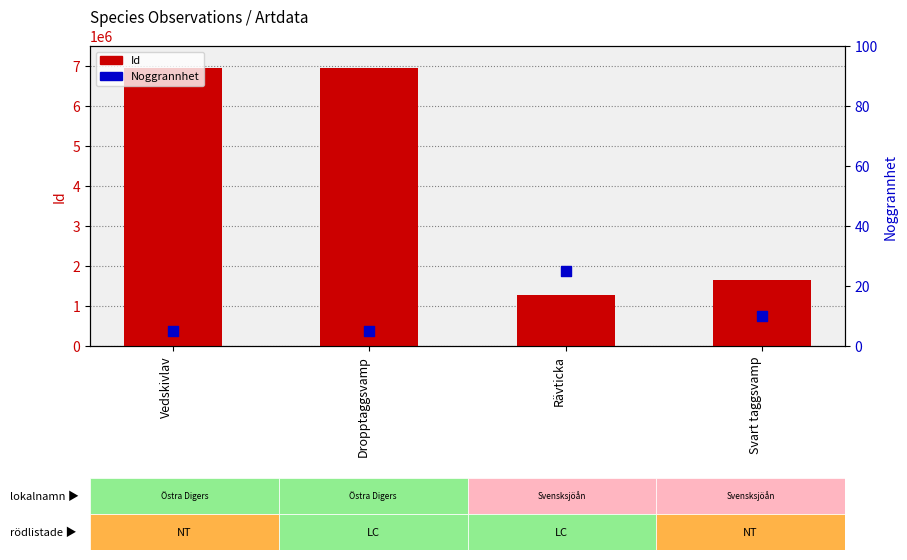

Which series reaches the maximum Y coordinate?

Id (observation count proxy)